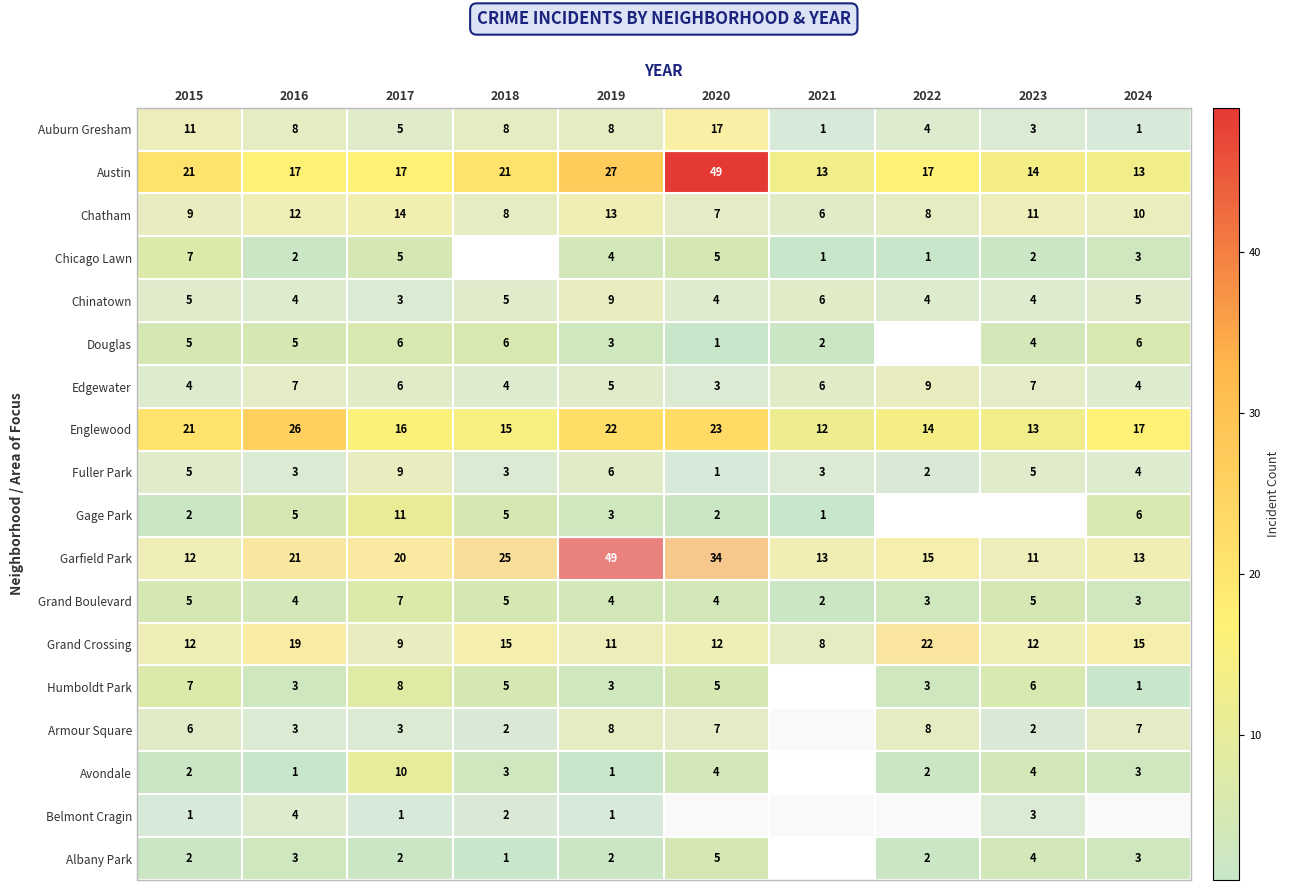

What is the difference between the Humboldt Park values at 2017 and 2019?

5